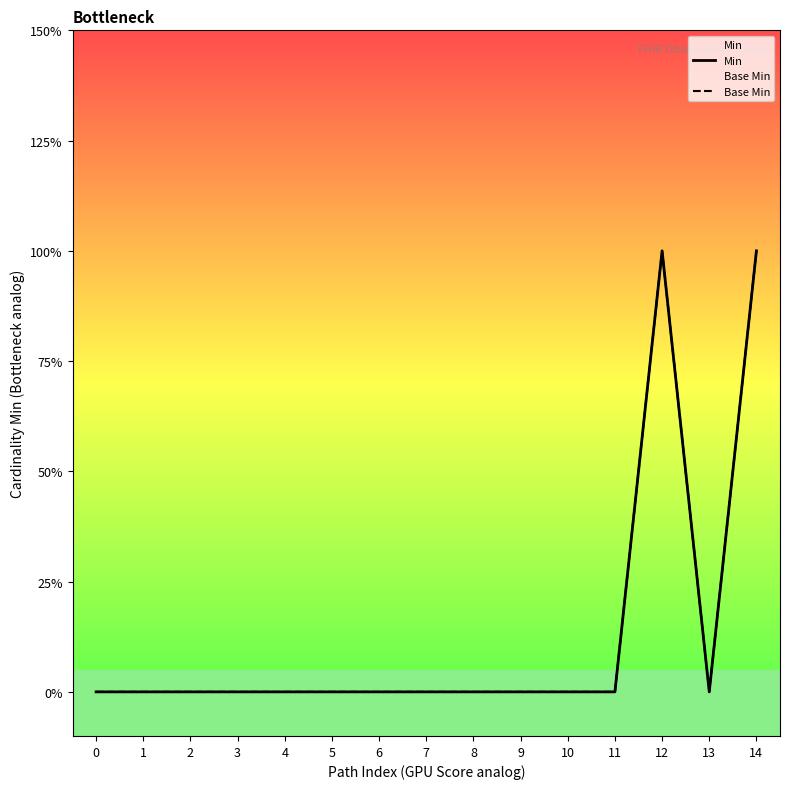

True or false: Base Min and Min intersect in this chart.

False